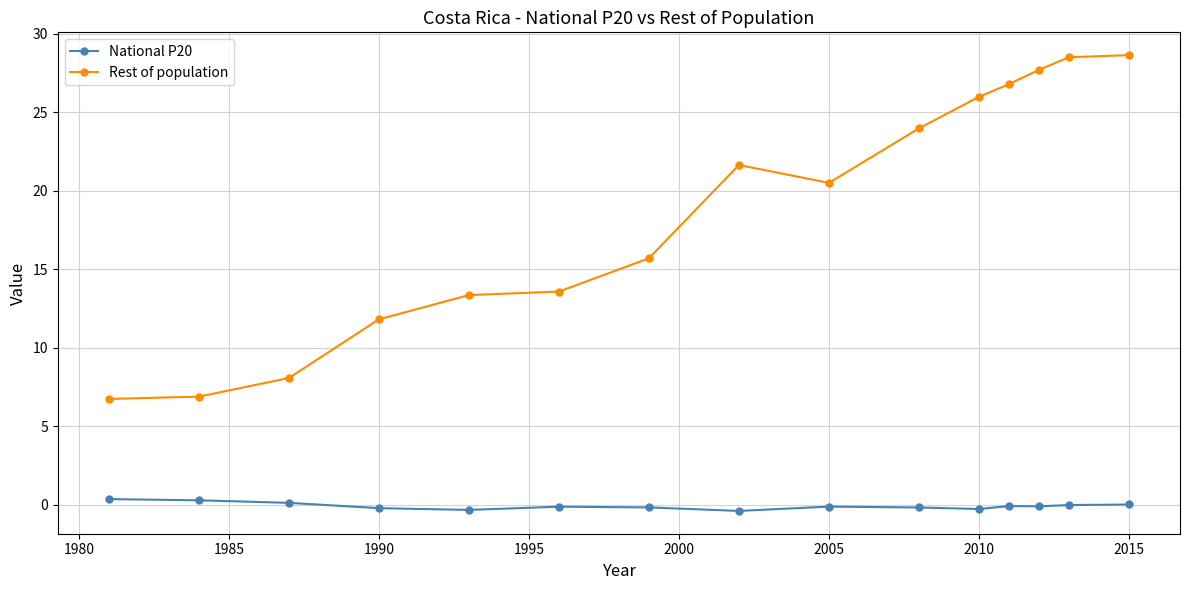

True or false: National P20 and Rest of population intersect in this chart.

False